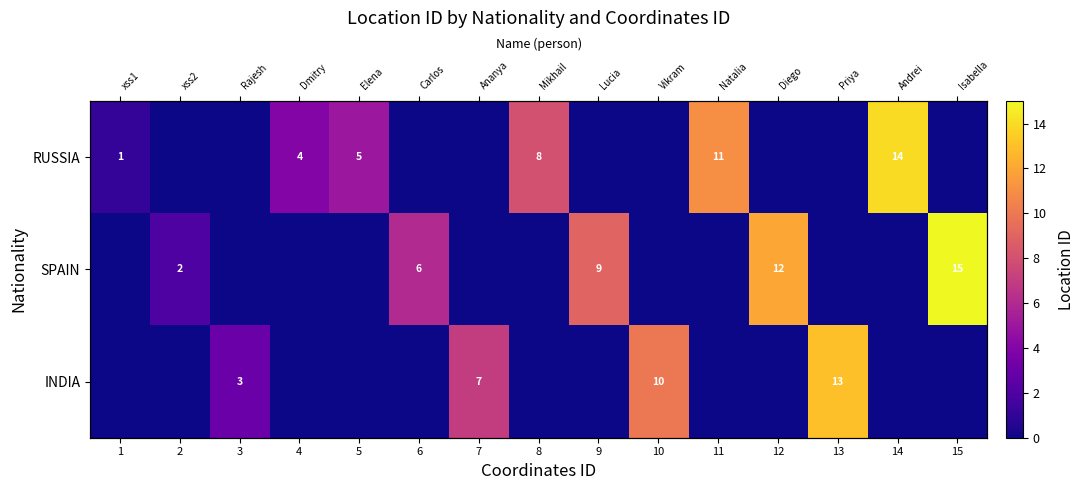

What is the sum of all SPAIN values?

44